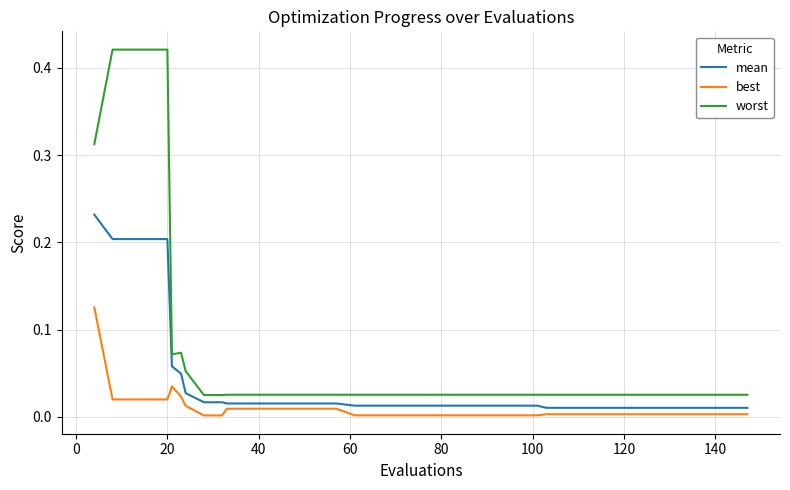

True or false: worst and best cross at least once.

False